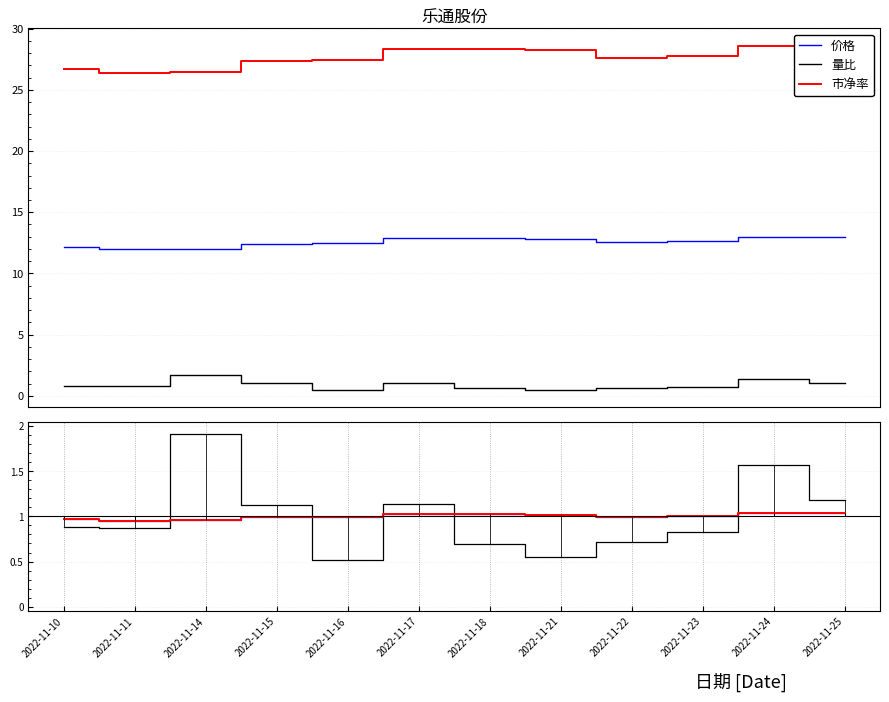

The value of 市净率 at 2022-11-21 is 1.6. True or false?

False